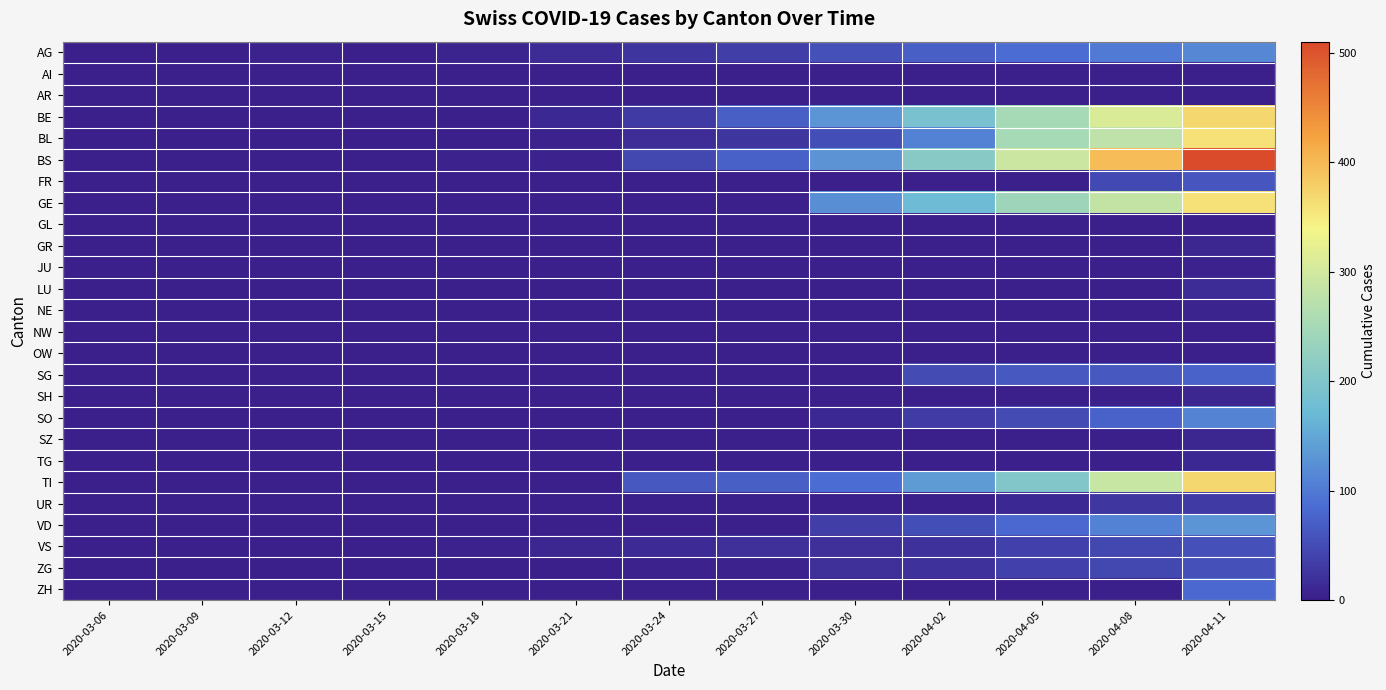

Which series has the largest range (max minus min)?

BS